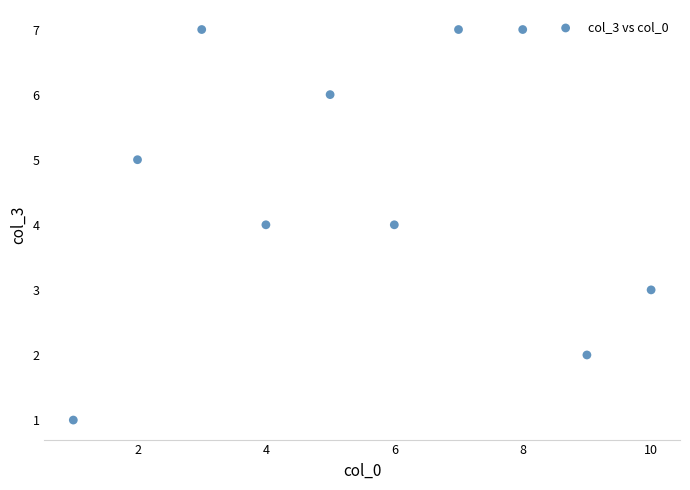

What is the range of Y values (max minus min)?

6